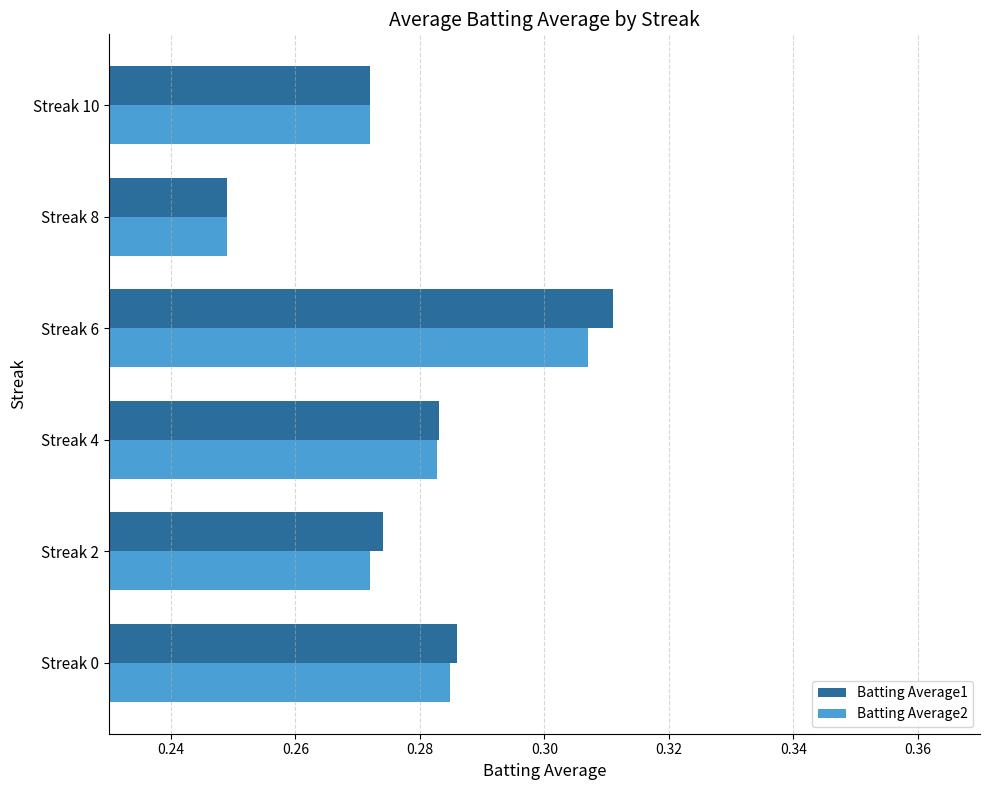

True or false: Batting Average2 has a value of 0.4 at Streak 4.

False